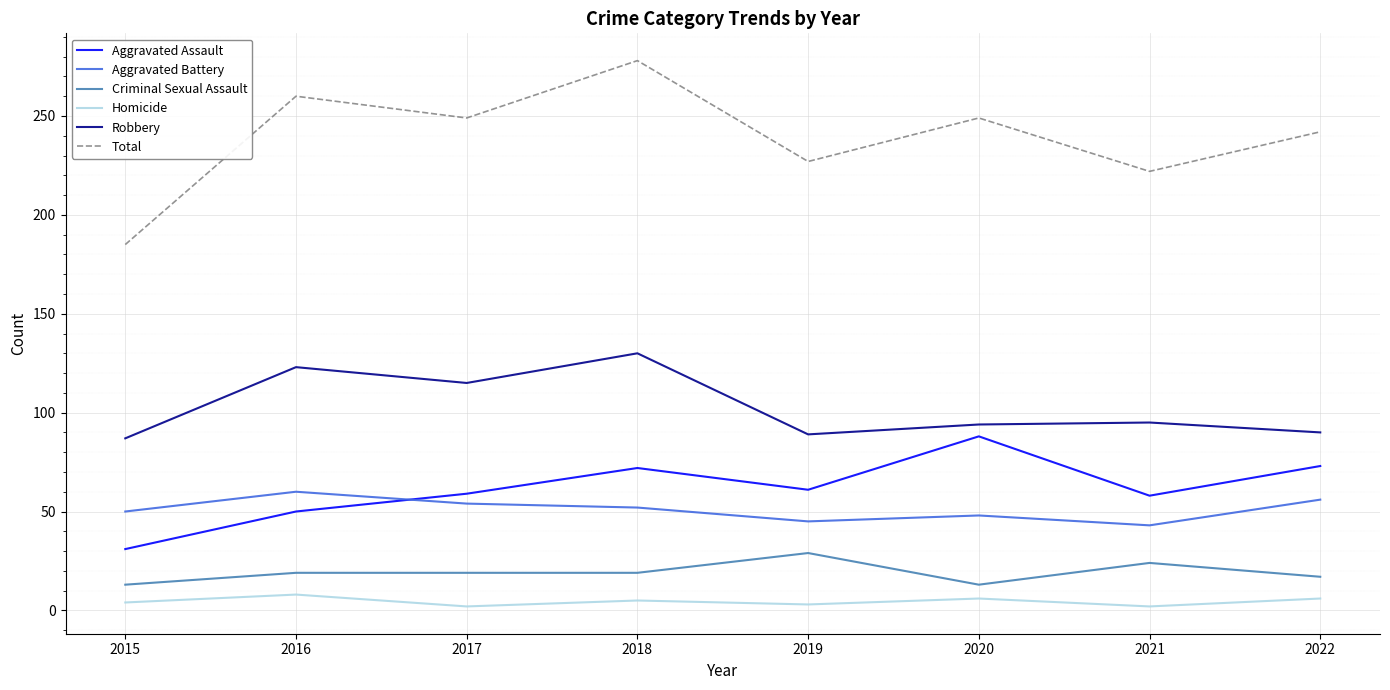

The Aggravated Battery series shows 48 at 2020. True or false?

True